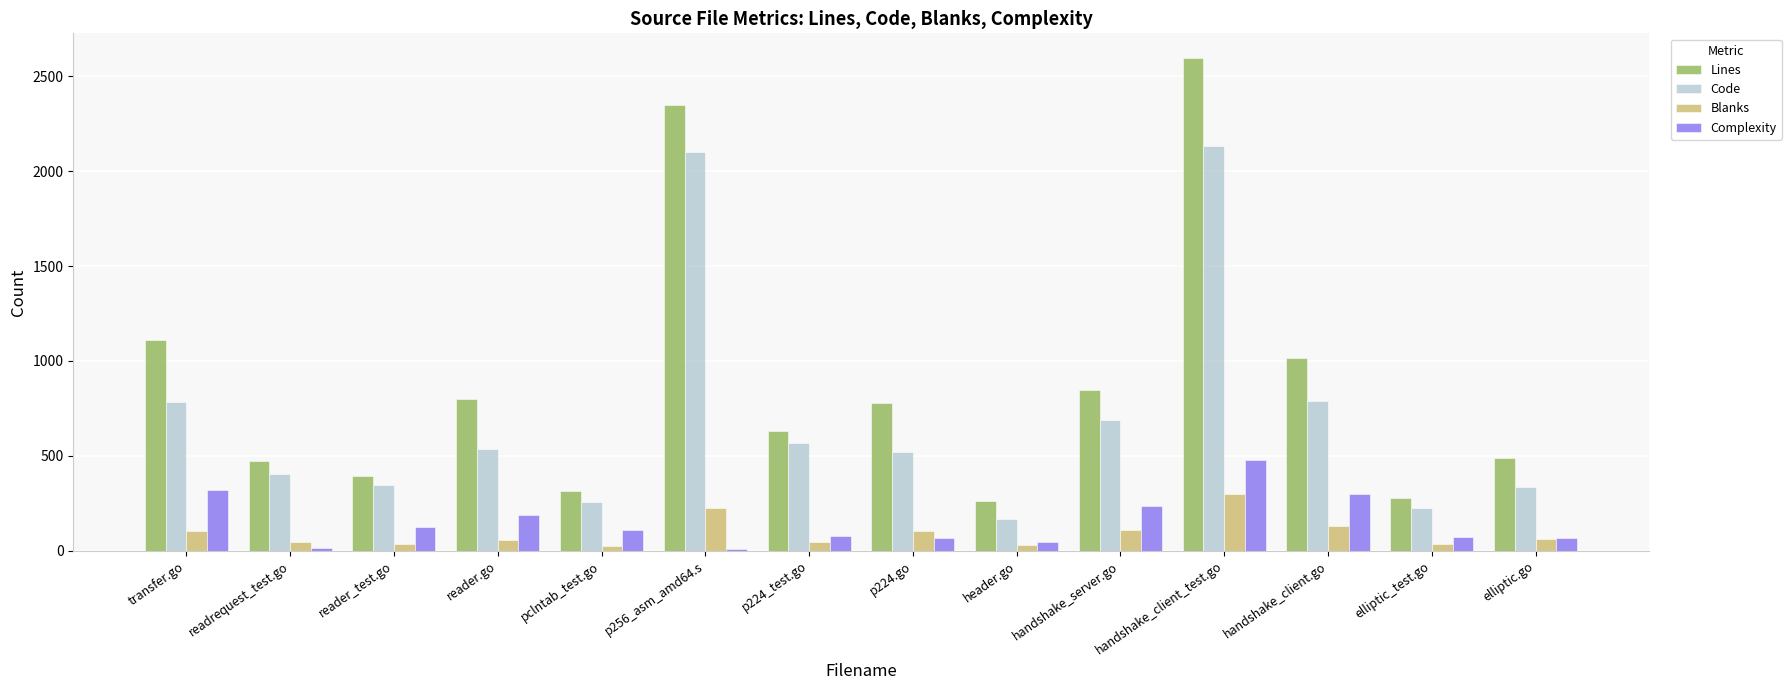

How many distinct data groups are displayed?

4